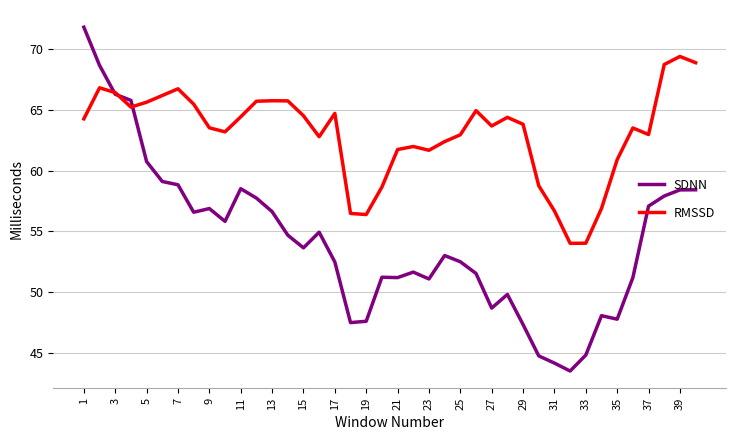

Which series ends up on top after the final intersection of SDNN and RMSSD?

RMSSD